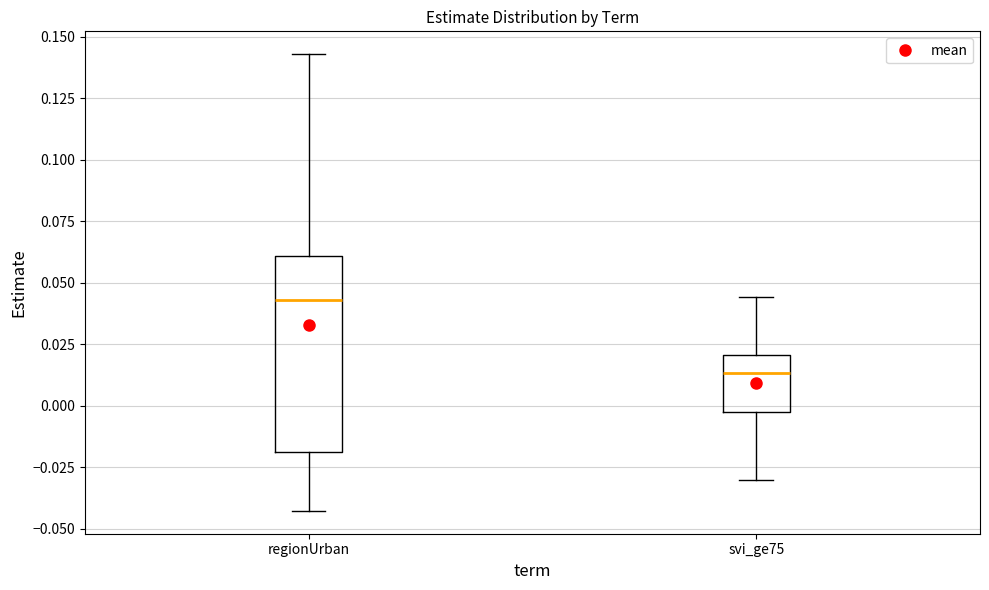

Reading left to right, transcribe this box plot: for each box, give where its median line is, the range the box spans, and where its two whiskers end, as read against the y-axis. The values are not printed on the chart, so give them approximately, as read against the axis.

regionUrban: median 0.045, box -0.020 to 0.060, whiskers -0.045 to 0.145
svi_ge75: median 0.015, box -0.005 to 0.020, whiskers -0.030 to 0.045